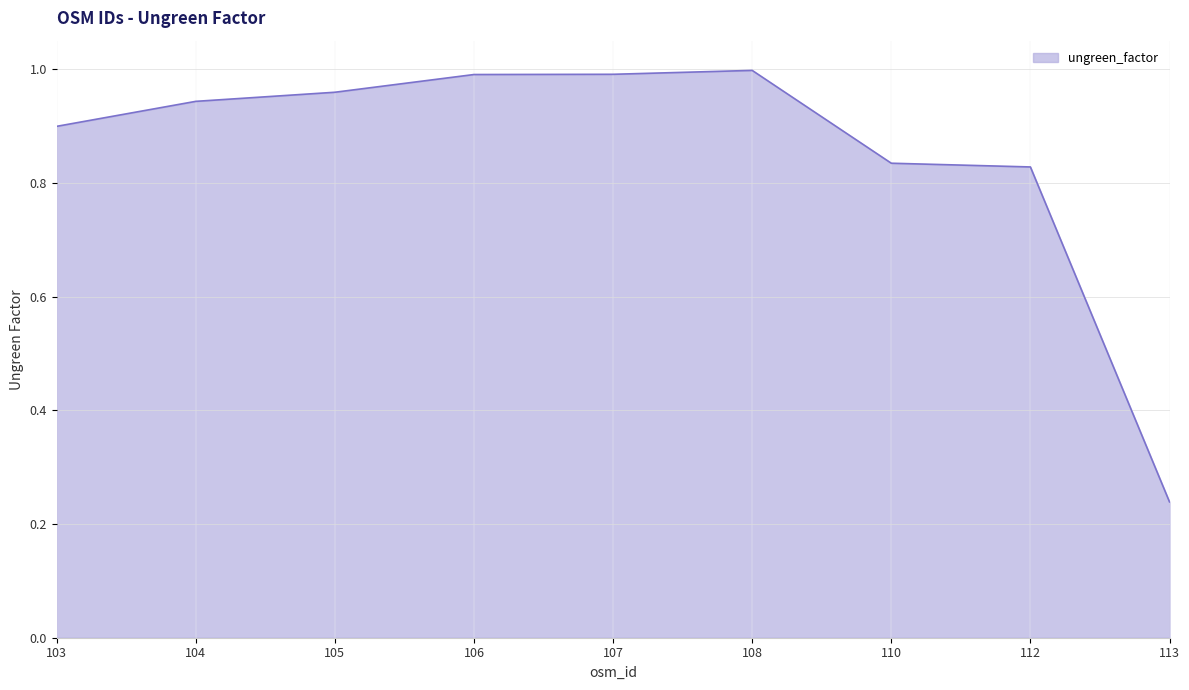

Where is the data nearest to the value 0?

113